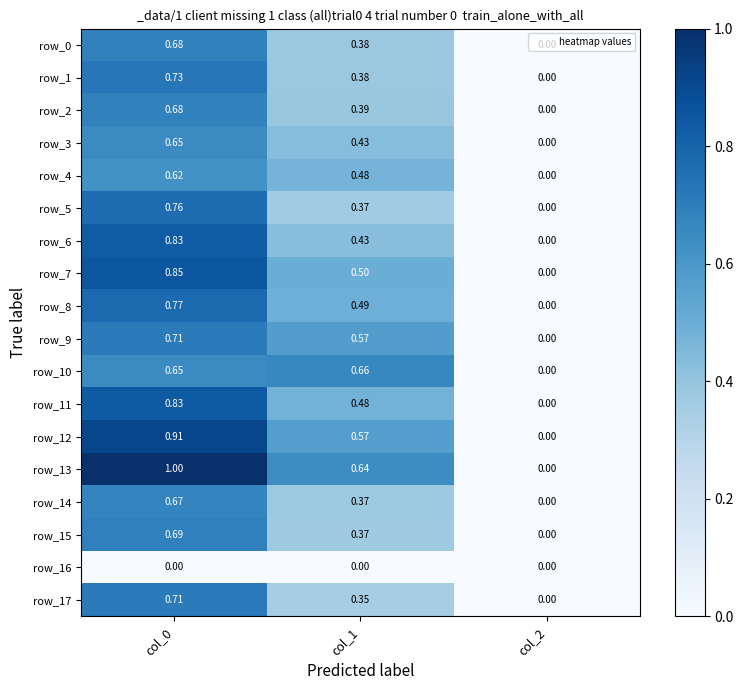

Is the value of row_4 at col_1 greater than the value of row_0 at col_0?

No